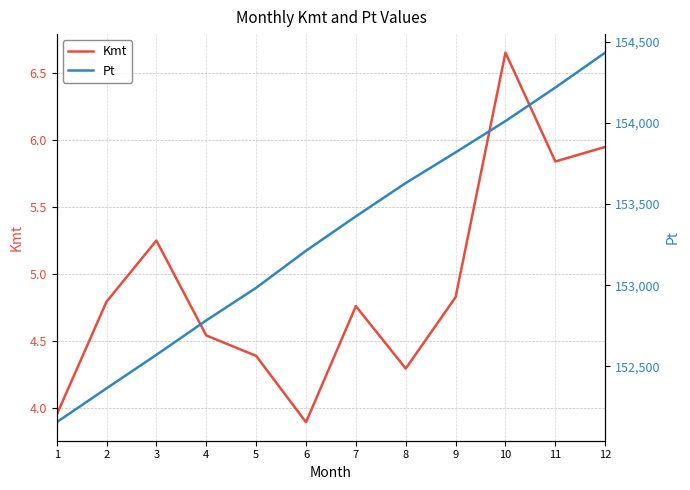

What is the difference between the maximum and minimum values in the Kmt series?

2.8